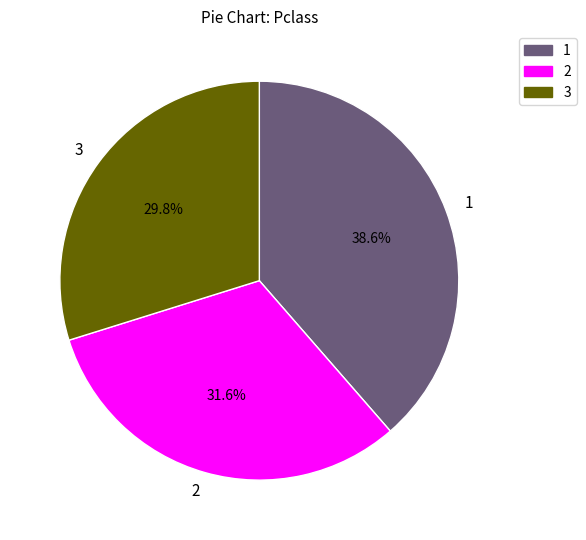

Is it true that 1 is 50% of the pie?

False